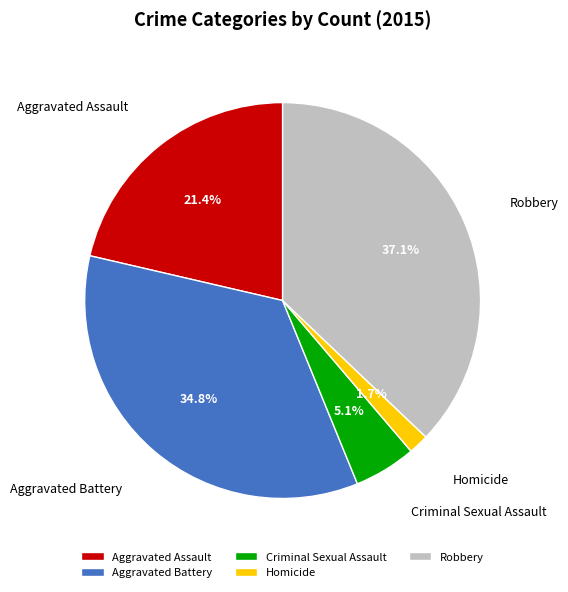

What is the ratio of the value at Criminal Sexual Assault to the value at Robbery?

0.1